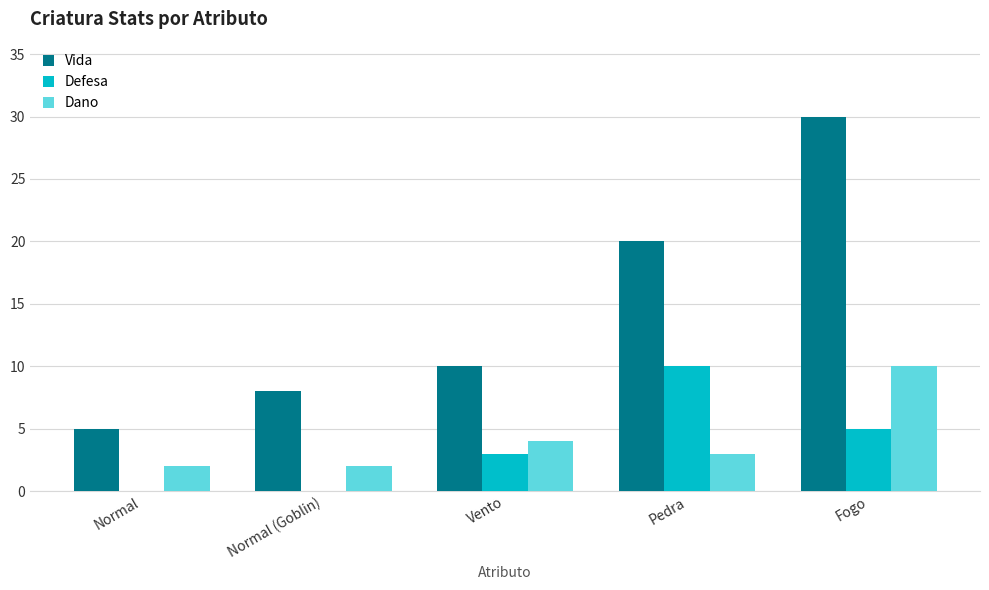

At which label is Vida closest to 17?

Pedra